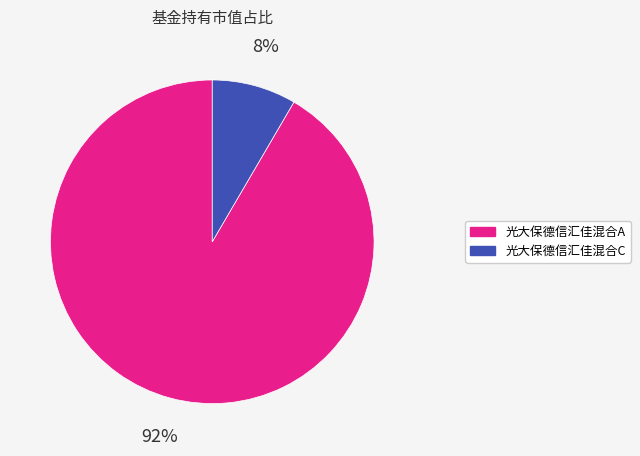

Does 光大保德信汇佳混合A account for over 50% of the chart?

Yes